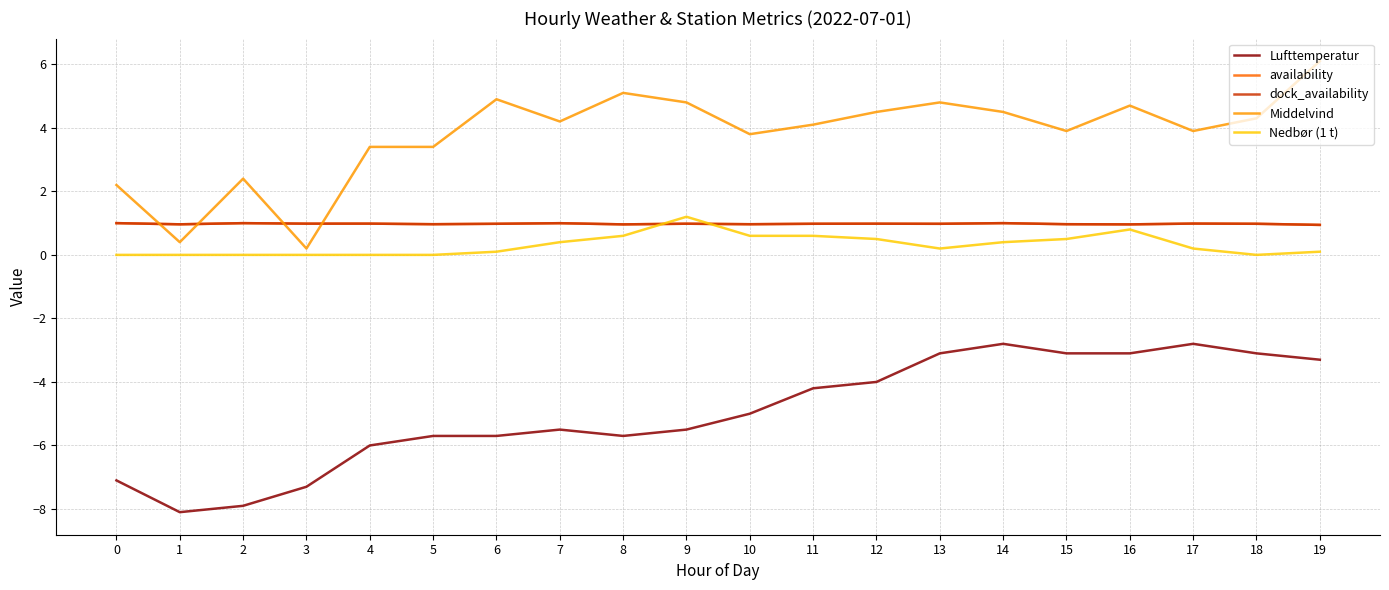

What is the value of the dock_availability point at the 3rd from the left?

1.0